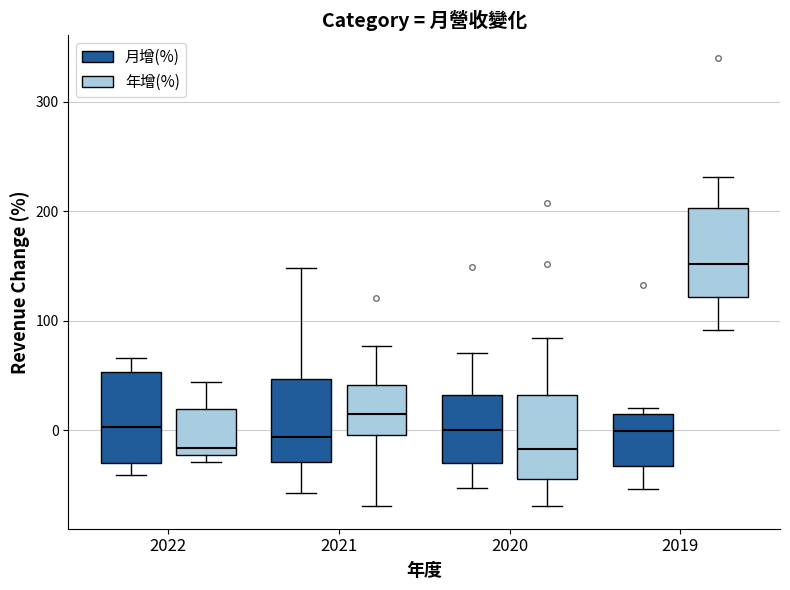

Reading left to right, read every box against the y-axis: the position of its median line, the range the box covers, and the ends of its whiskers. The values are not printed on the chart, so give them approximately, as read against the axis.

2022 (月增(%)): median 0, box -30 to 50, whiskers -40 to 70
2022 (年增(%)): median -20 (just above the box's lower edge), box -20 to 20, whiskers -30 to 40
2021 (月增(%)): median -10, box -30 to 50, whiskers -60 to 150
2021 (年增(%)): median 10, box 0 to 40, whiskers -70 to 80
2020 (月增(%)): median 0, box -30 to 30, whiskers -50 to 70
2020 (年增(%)): median -20, box -40 to 30, whiskers -70 to 80
2019 (月增(%)): median 0, box -30 to 10, whiskers -50 to 20
2019 (年增(%)): median 150, box 120 to 200, whiskers 90 to 230